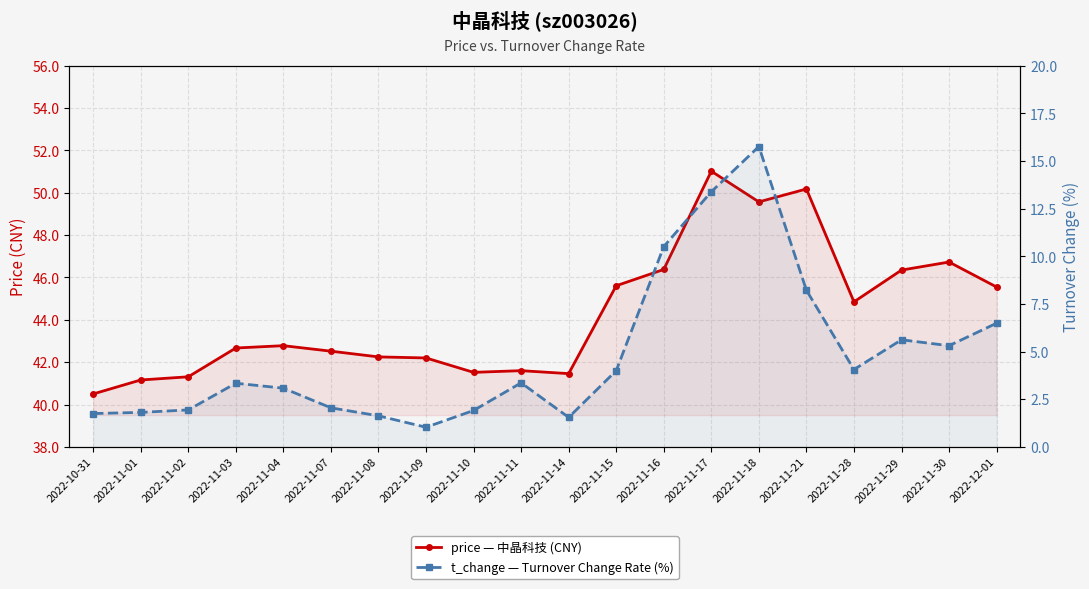

True or false: price and t_change intersect in this chart.

False